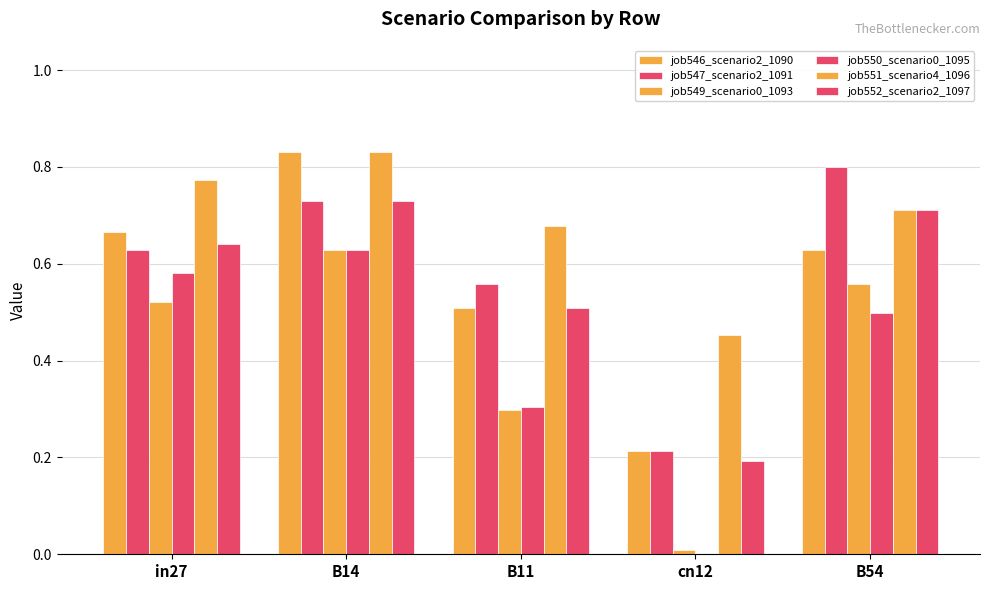

What is the difference between the highest and lowest values at B11?

0.4